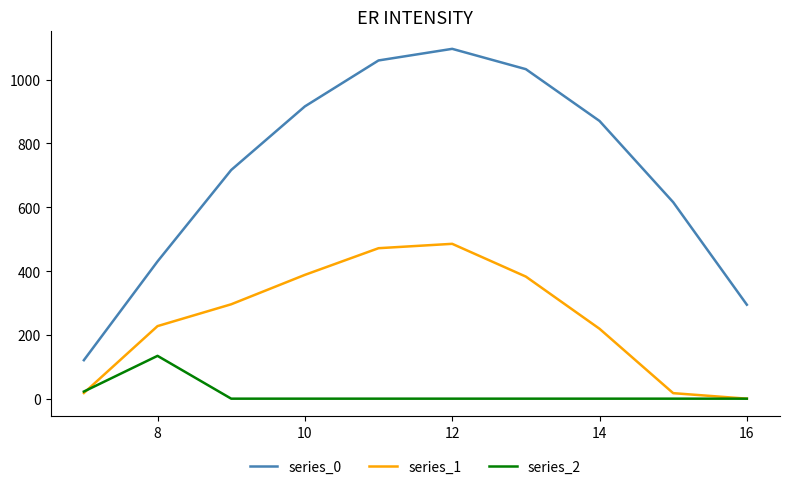

Rank the series by their maximum value, from lowest to highest.

series_2, series_1, series_0